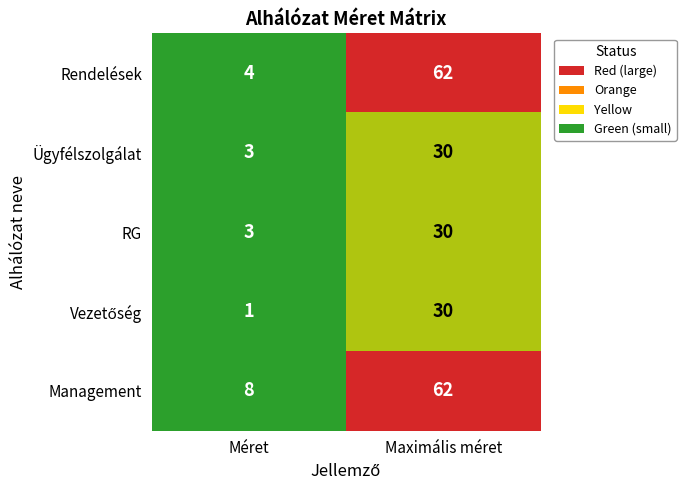

Which series changed the most between Méret and Maximális méret?

Rendelések